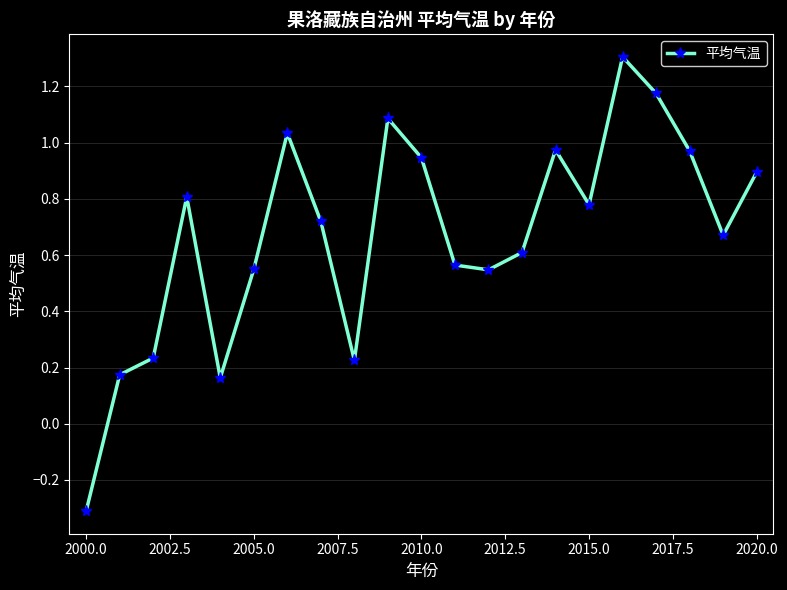

How many values exceed 0?

20